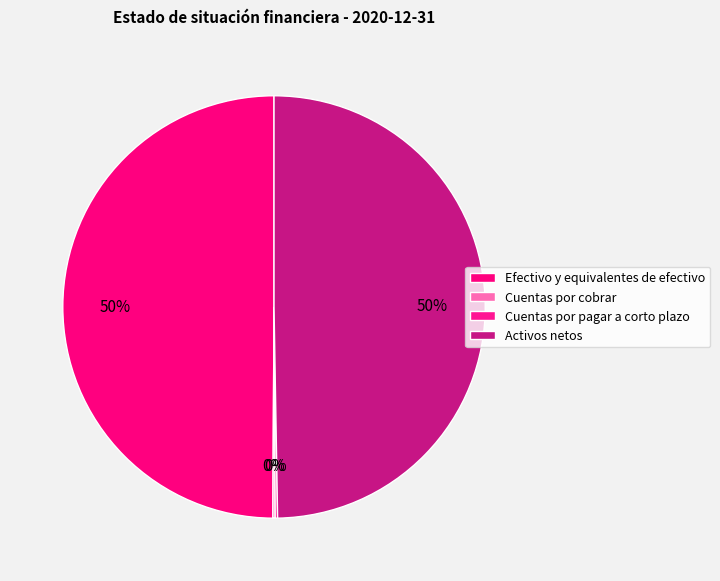

To the nearest percent, what is the combined percentage of Cuentas por pagar a corto plazo and Activos netos?

50%